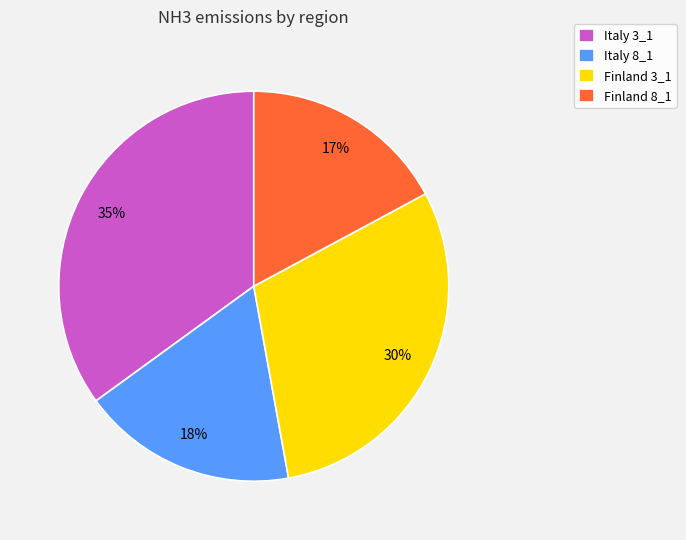

Does Finland 8_1 account for over 50% of the chart?

No